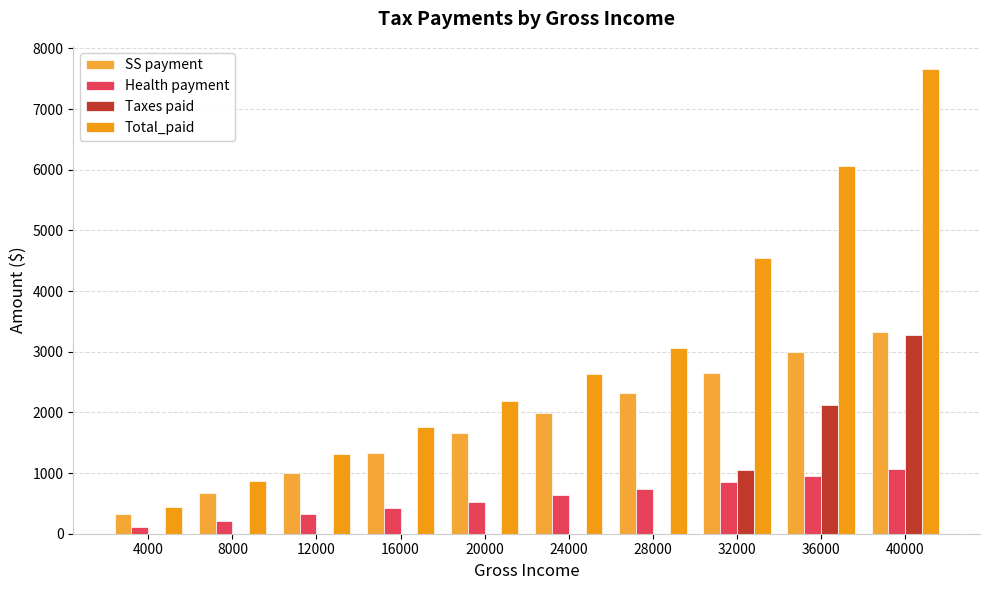

How many series are shown in this chart?

4